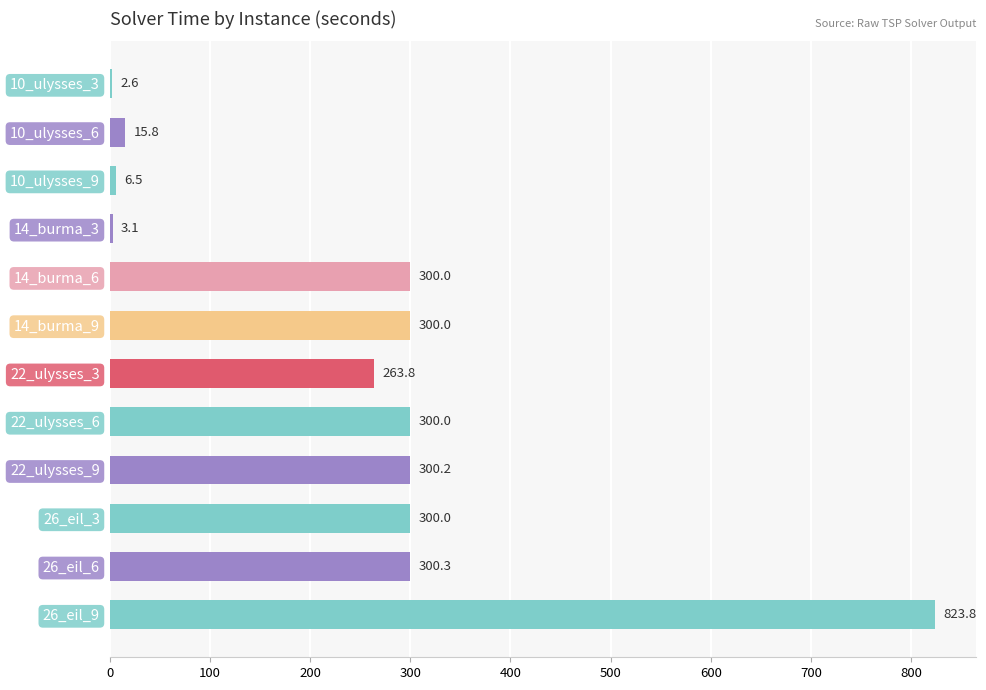

The value at 22_ulysses_9 is 300.2. True or false?

True